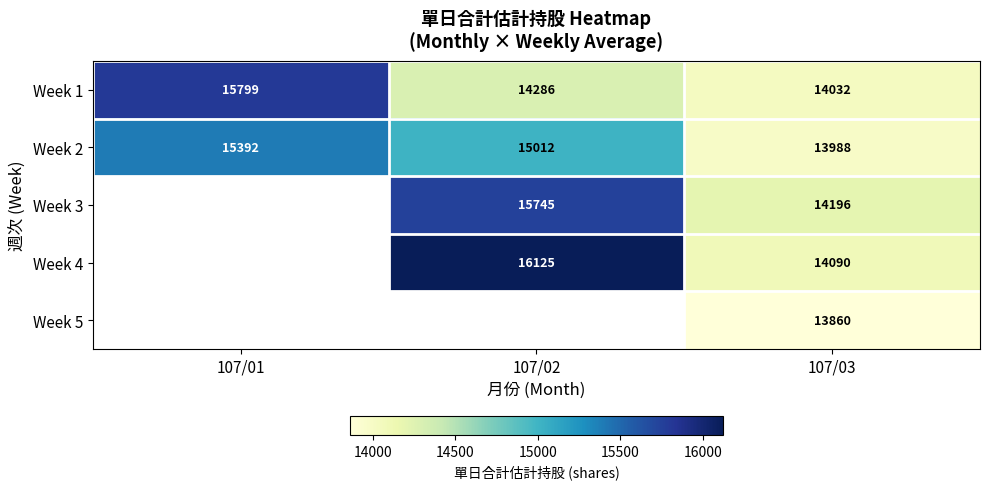

Count the Week 1 values in the range 14032 to 15799.

3